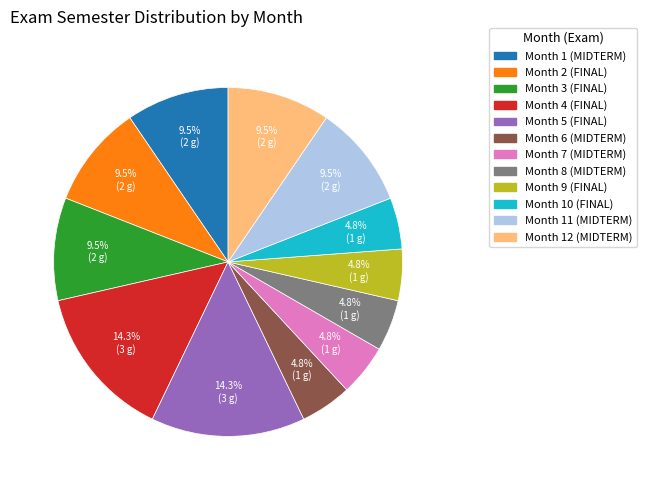

Is there a majority slice in this chart?

No